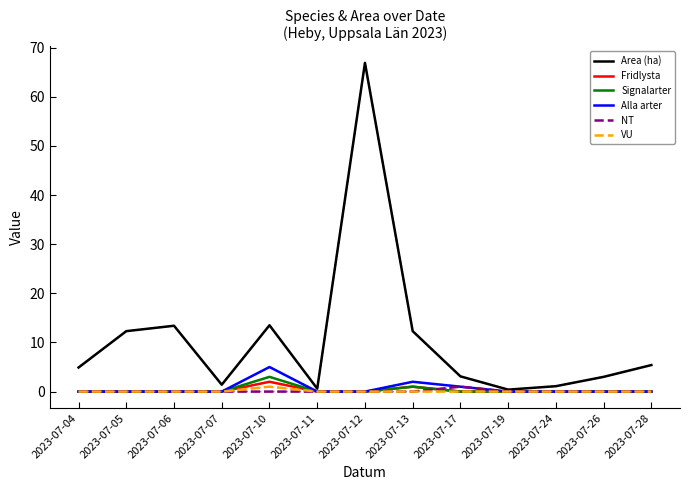

Is this an area chart (filled region under the line)?

No